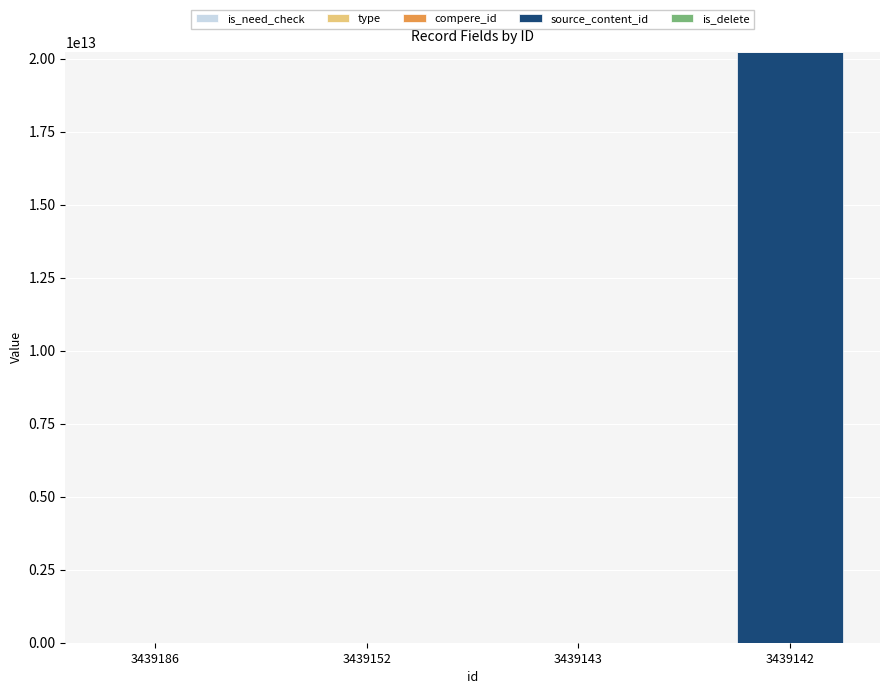

Reading left to right, what are all the values shown in this chart?

is_need_check: 0	0	0	1
type: 0	0	0	0
compere_id: 0	0	0	0
source_content_id: 0	0	0	20240105172945
is_delete: 0	0	0	0